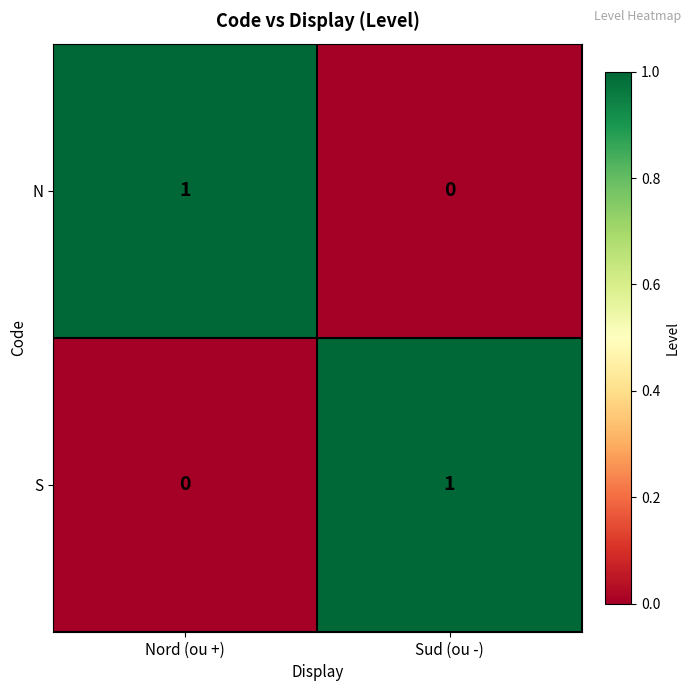

Rank the series at Nord (ou +) from highest to lowest value.

N, S